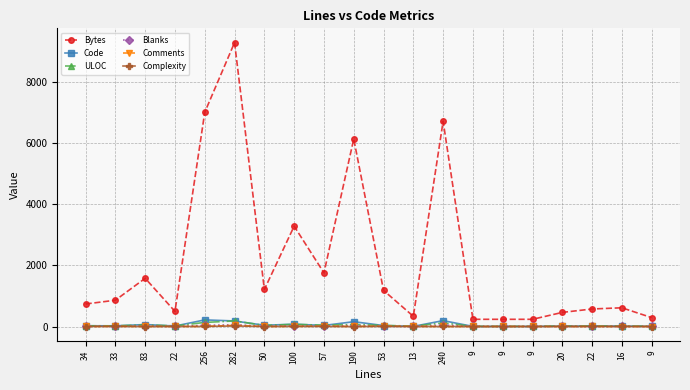

What is the lowest value of the Blanks series?

1